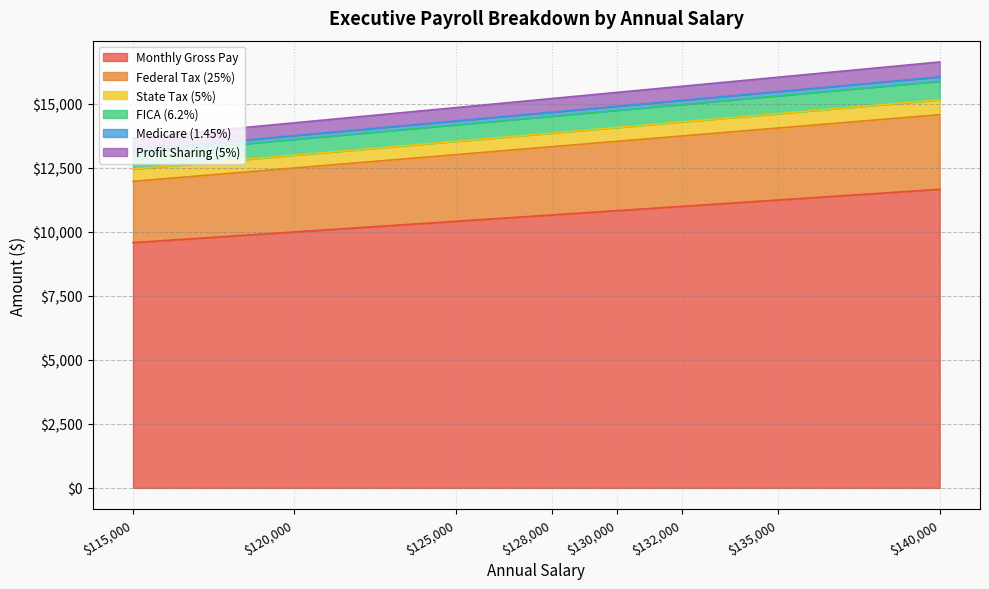

Reading left to right, what are all the values shown in this chart?

Monthly Gross Pay: Executive 1=10000.0	Executive 2=10833.3	Executive 3=10416.7	Executive 4=11250.0	Executive 5=11666.7	Executive 6=9583.3	Executive 7=10666.7	Executive 8=11000.0
Federal Tax (25%): Executive 1=2500.0	Executive 2=2708.3	Executive 3=2604.2	Executive 4=2812.5	Executive 5=2916.7	Executive 6=2395.8	Executive 7=2666.7	Executive 8=2750.0
State Tax (5%): Executive 1=500.0	Executive 2=541.7	Executive 3=520.8	Executive 4=562.5	Executive 5=583.3	Executive 6=479.2	Executive 7=533.3	Executive 8=550.0
FICA (6.2%): Executive 1=620.0	Executive 2=671.7	Executive 3=645.8	Executive 4=697.5	Executive 5=723.3	Executive 6=594.2	Executive 7=661.3	Executive 8=682.0
Medicare (1.45%): Executive 1=145.0	Executive 2=157.1	Executive 3=151.0	Executive 4=163.1	Executive 5=169.2	Executive 6=139.0	Executive 7=154.7	Executive 8=159.5
Profit Sharing (5%): Executive 1=500.0	Executive 2=541.7	Executive 3=520.8	Executive 4=562.5	Executive 5=583.3	Executive 6=479.2	Executive 7=533.3	Executive 8=550.0